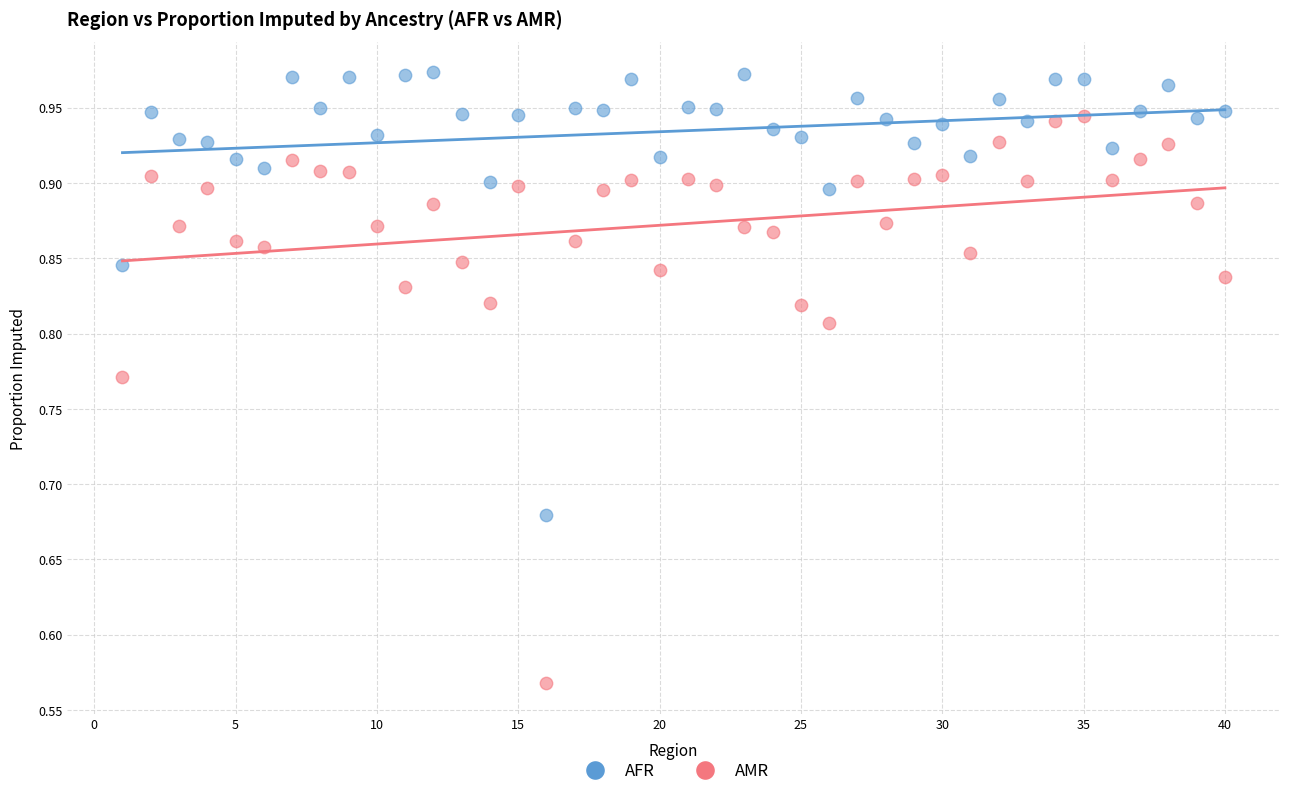

Across all data points, what is the range of X values (max minus min)?

39.0